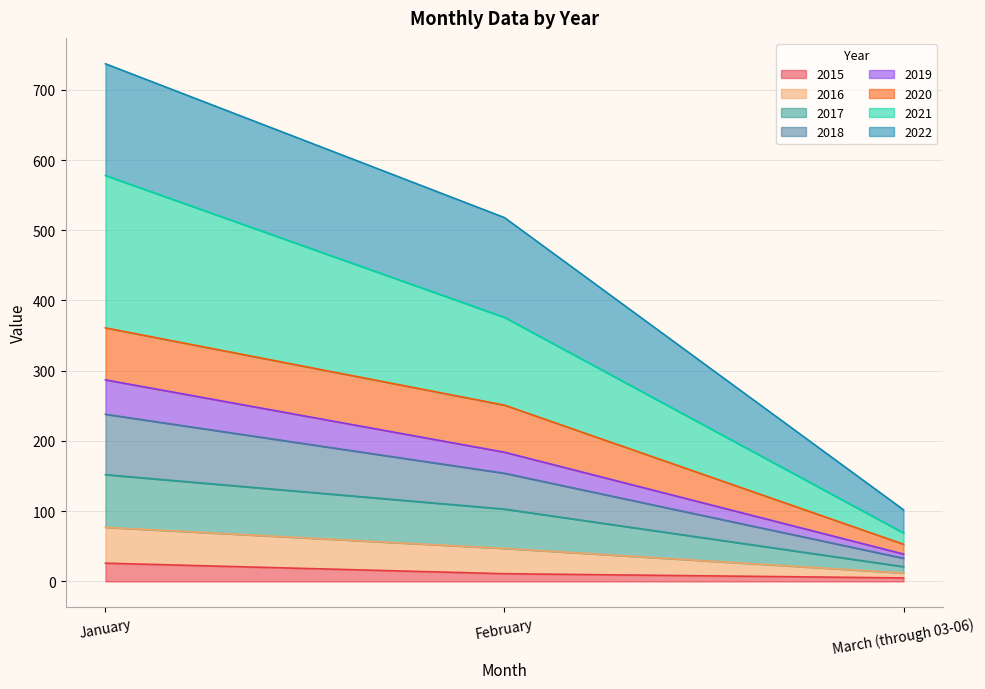

What is the total value across all series at January?

737